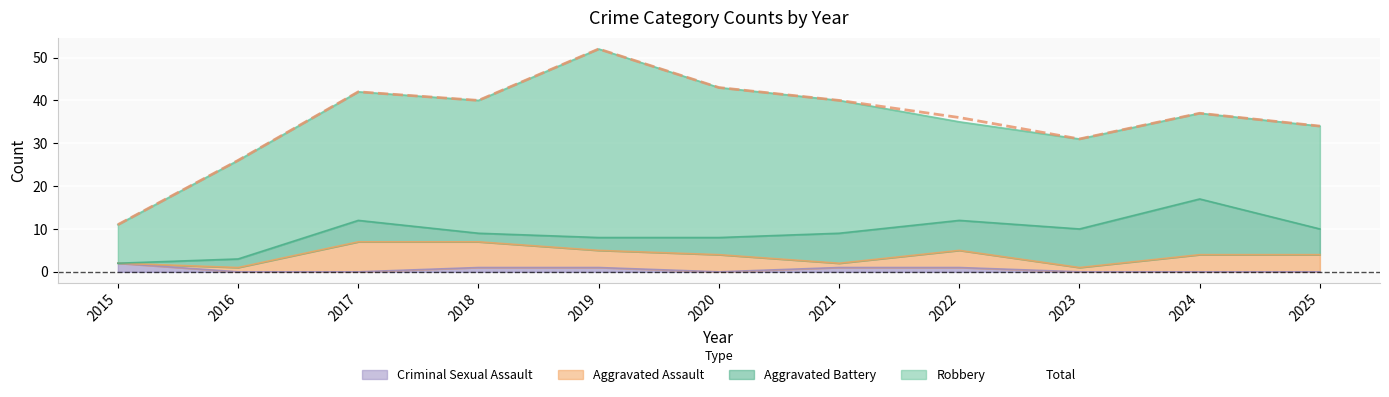

At which label is Criminal Sexual Assault closest to 1?

2018